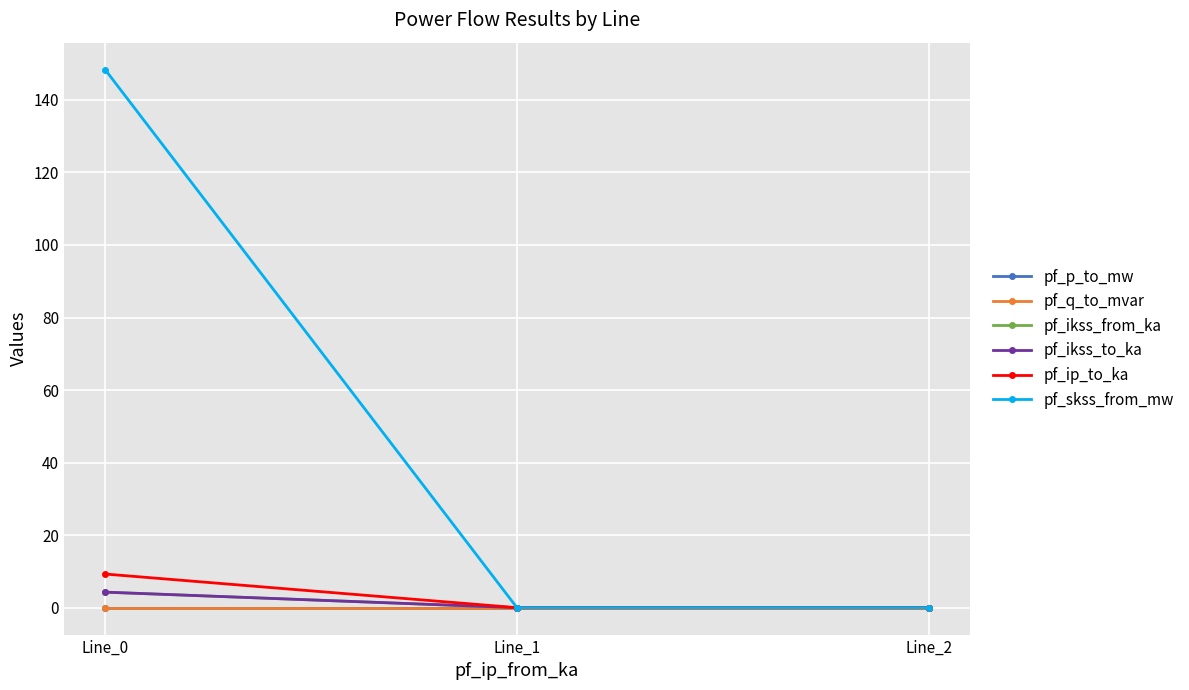

Reading right to left, extract all data points from this chart.

pf_p_to_mw: Line_2=0.0	Line_1=0.0	Line_0=-0.0
pf_q_to_mvar: Line_2=-0.0	Line_1=-0.0	Line_0=-0.0
pf_ikss_from_ka: Line_2=0.0	Line_1=0.0	Line_0=4.3
pf_ikss_to_ka: Line_2=0.0	Line_1=0.0	Line_0=4.3
pf_ip_to_ka: Line_2=0.0	Line_1=0.0	Line_0=9.3
pf_skss_from_mw: Line_2=0.0	Line_1=0.0	Line_0=148.4